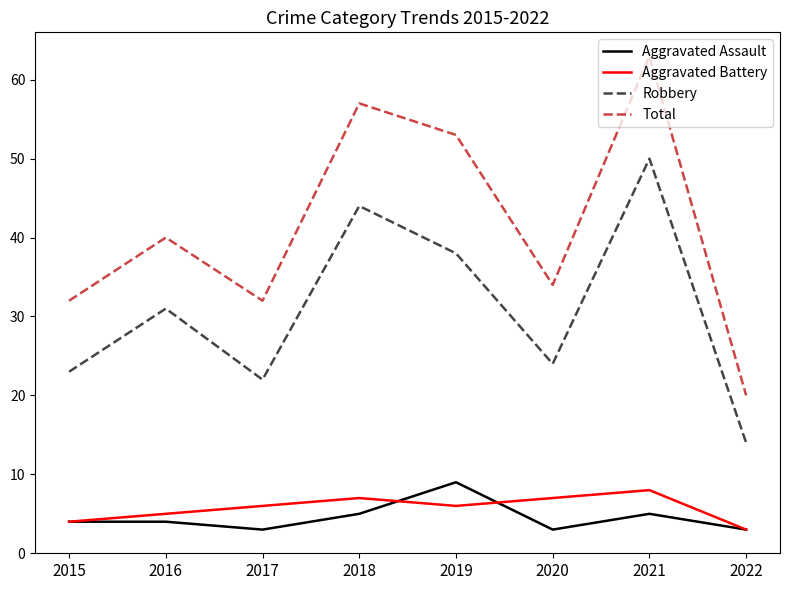

Rank the series at 2021 from highest to lowest value.

Total, Robbery, Aggravated Battery, Aggravated Assault